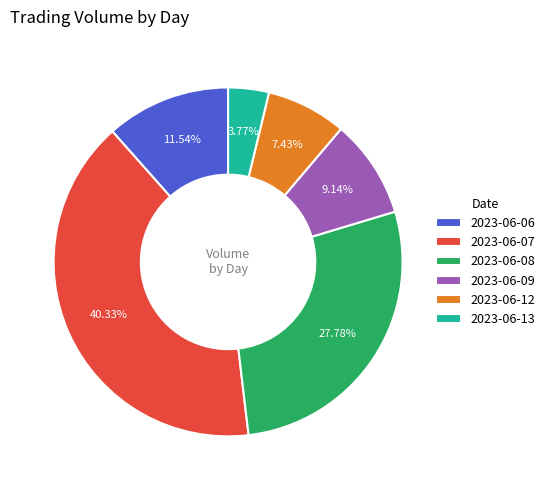

Is there any slice that represents more than half of the pie?

No